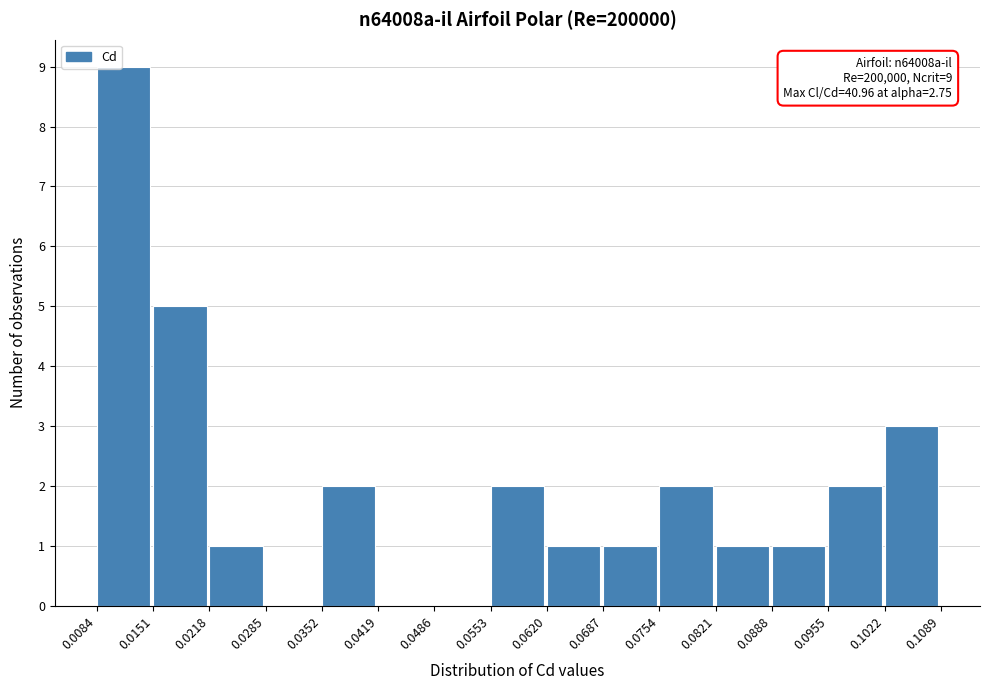

Which range on the x-axis has the tallest bar?

0.0084 to 0.0151